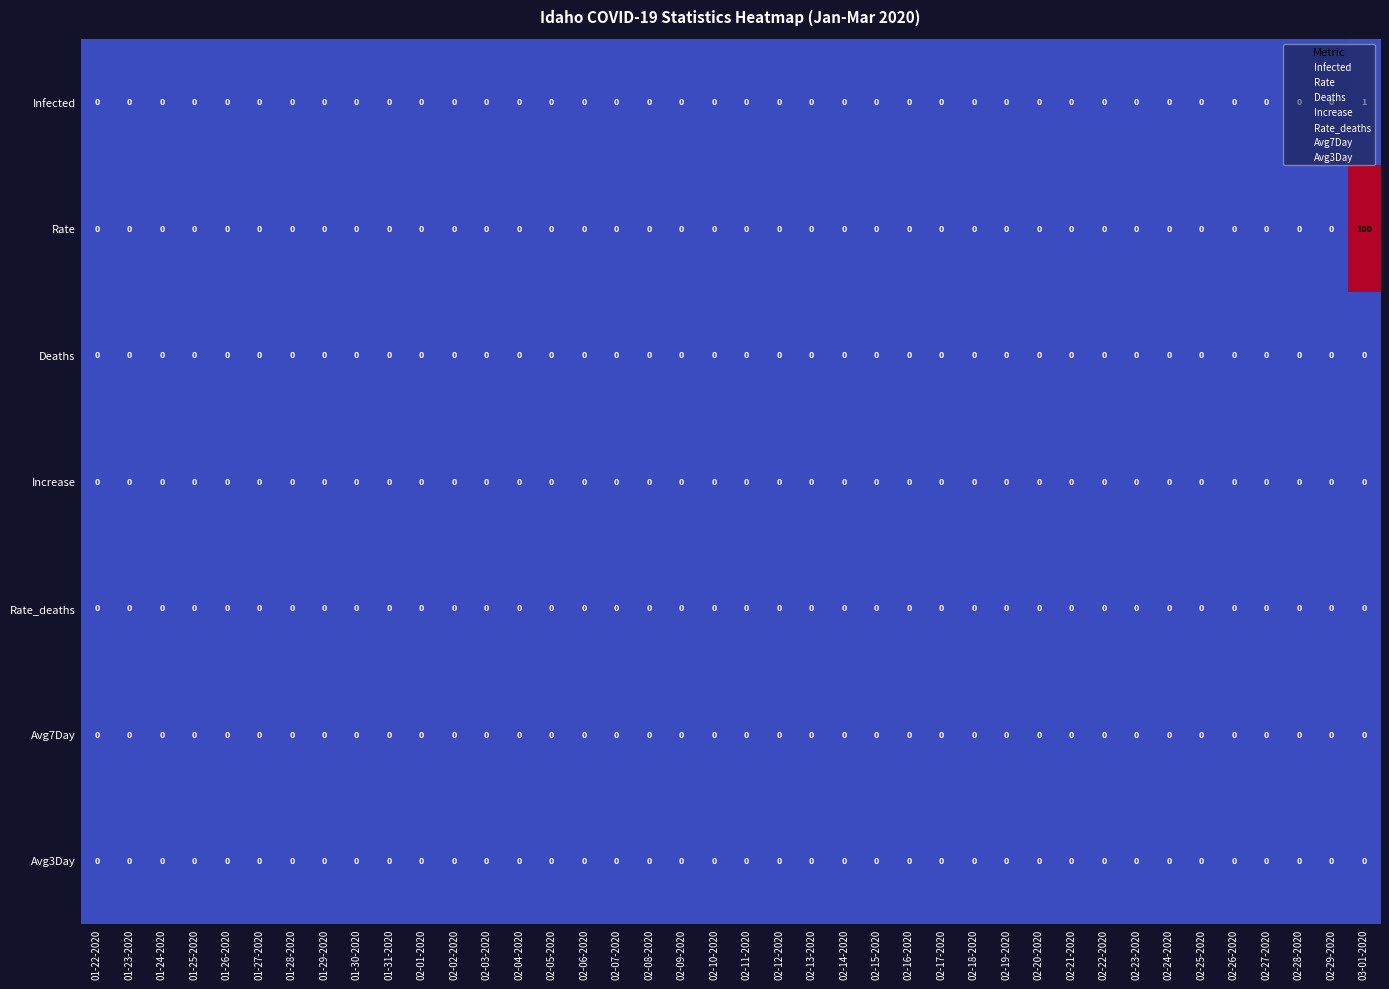

Which series has the largest range (max minus min)?

Rate